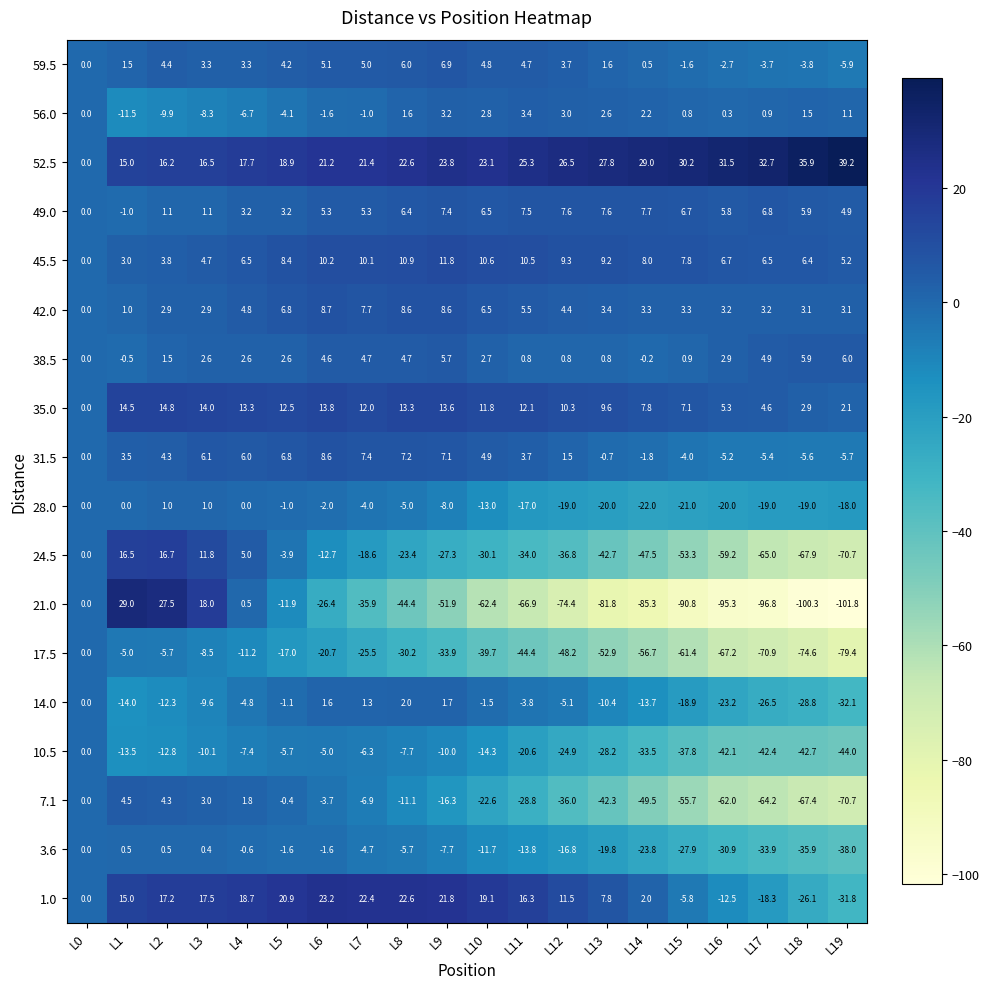

What is the average value of the 21.0 series?

-47.6